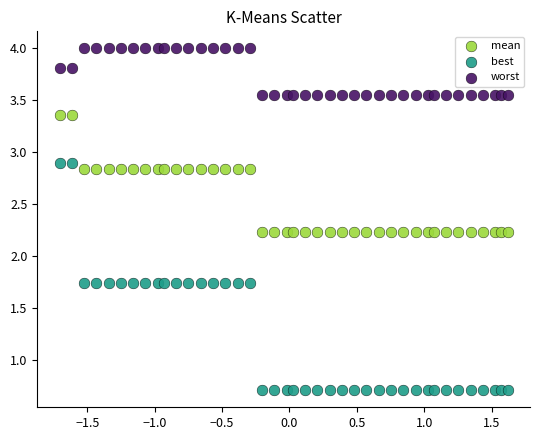

What are all the series names shown in the legend?

mean, best, worst